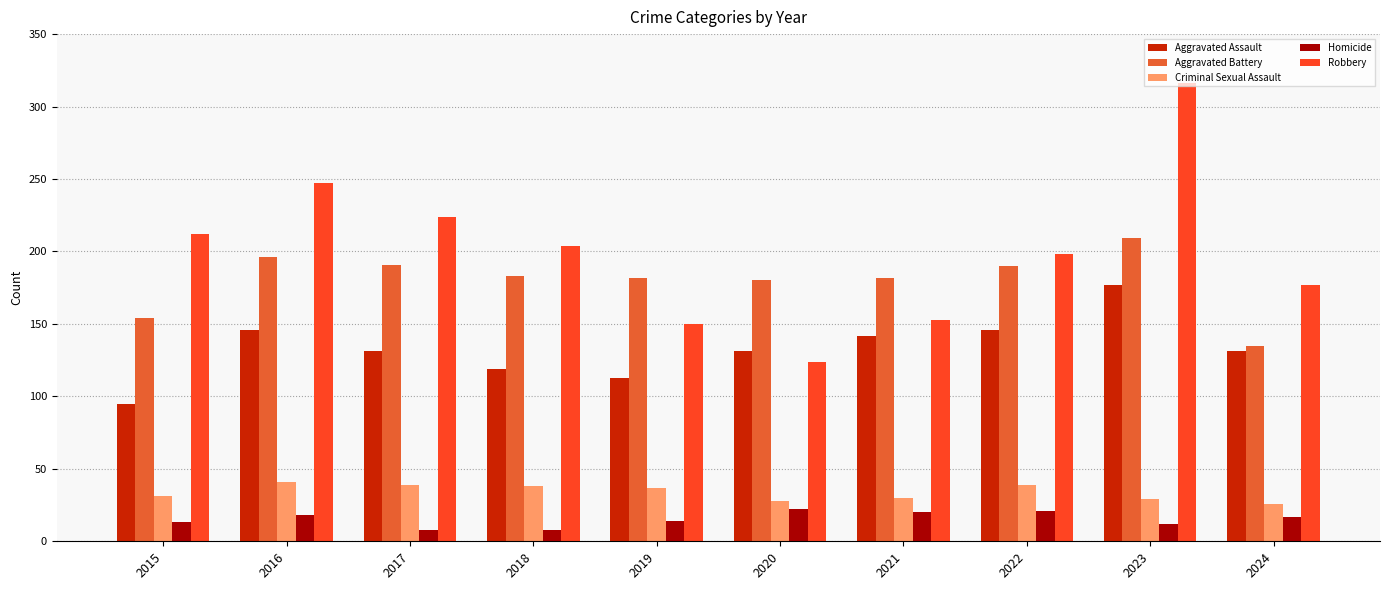

What is the spread (max minus min) of values at 2018?

196